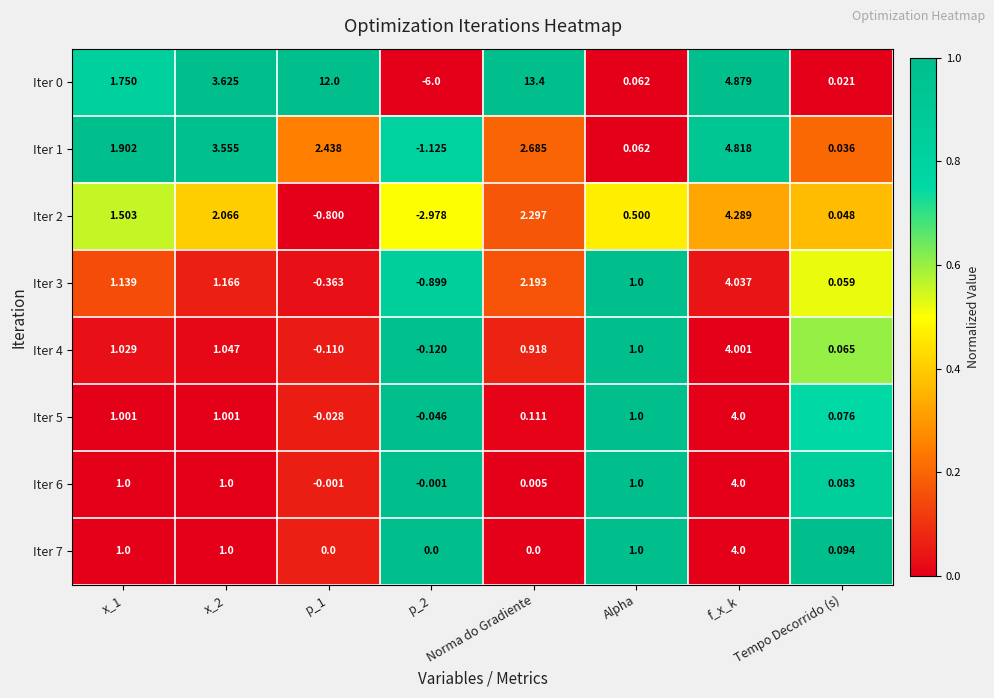

At which category is the sum across all series the highest?

f_x_k